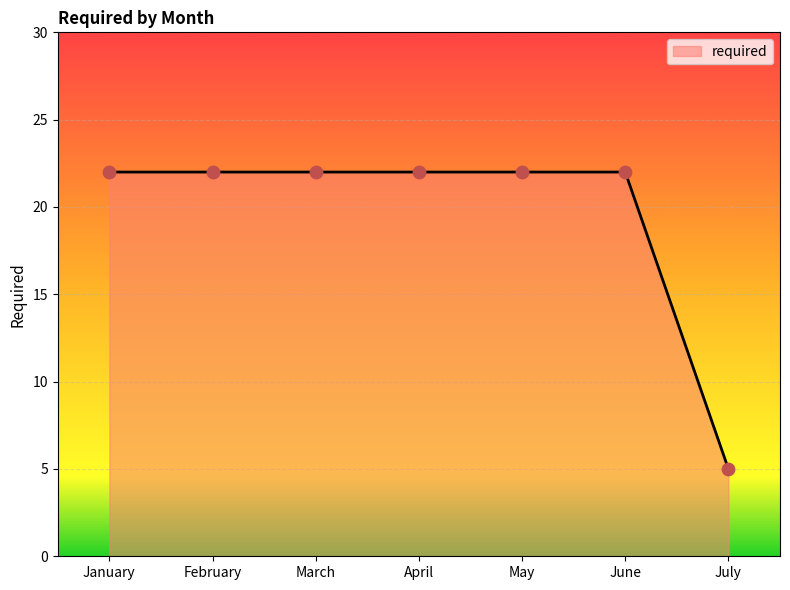

What is the change in value from April to July?

-17